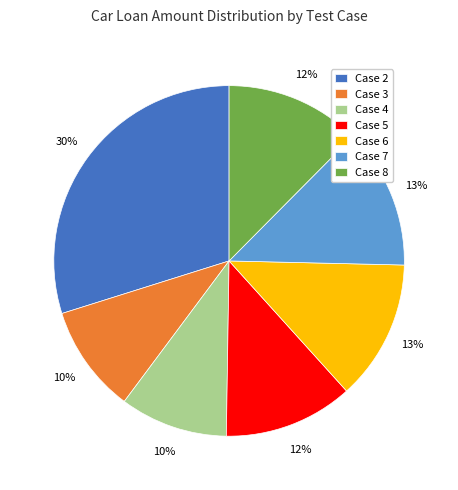

True or false: Case 7 accounts for 26% of the total.

False